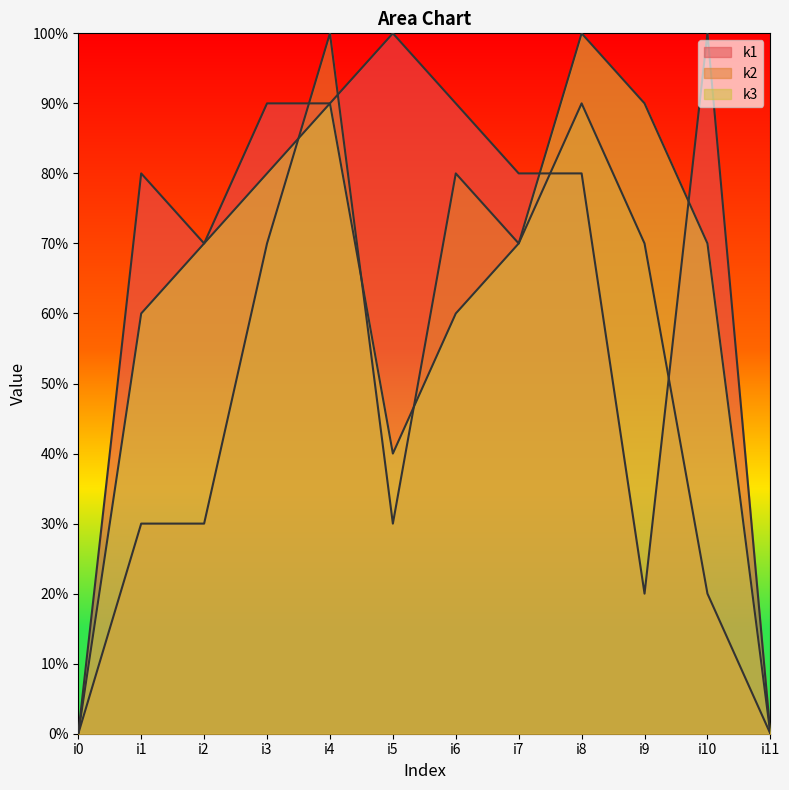

The k2 series shows 11 at i3. True or false?

False